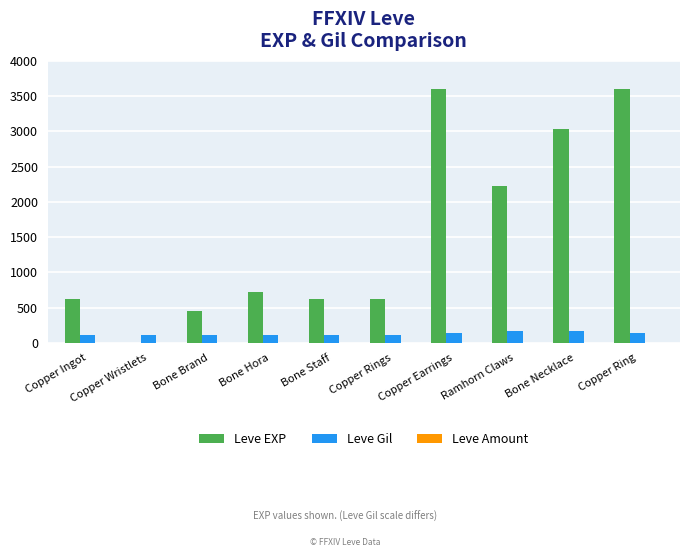

Which series has the largest total across all categories?

Leve EXP